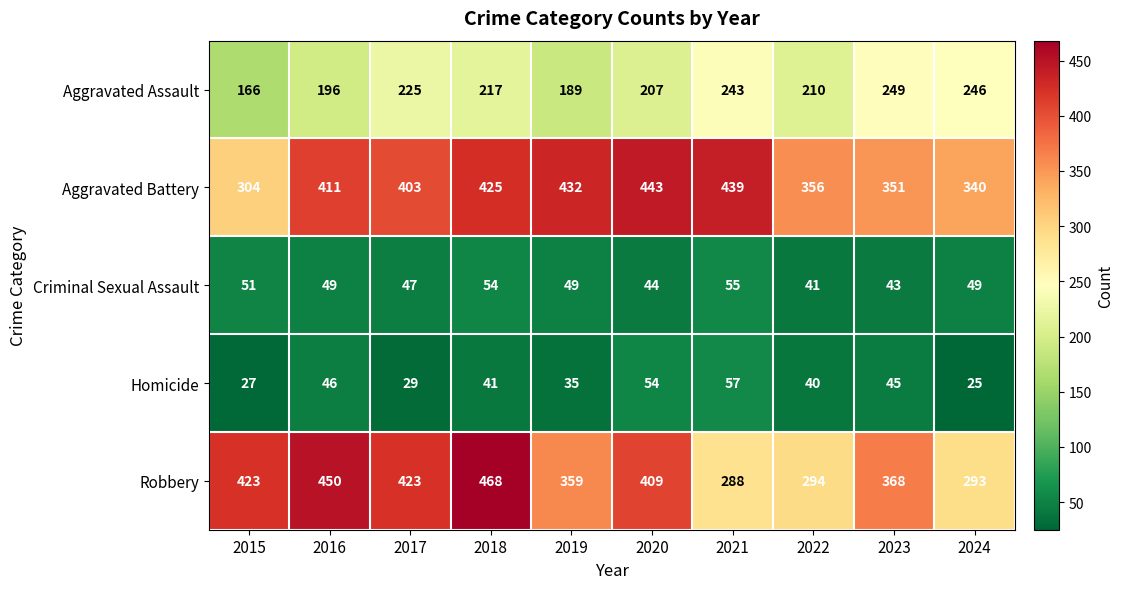

Rank the series by their maximum value, from lowest to highest.

Criminal Sexual Assault, Homicide, Aggravated Assault, Aggravated Battery, Robbery